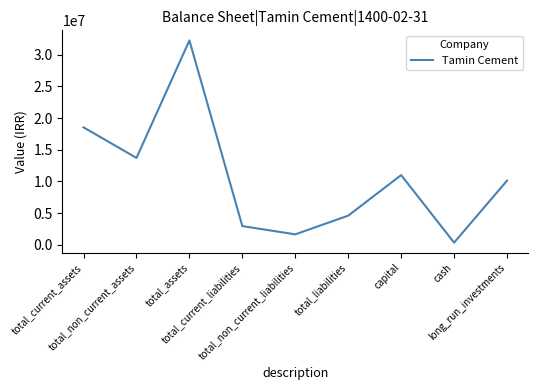

True or false: the data shows 11000000 at capital.

True